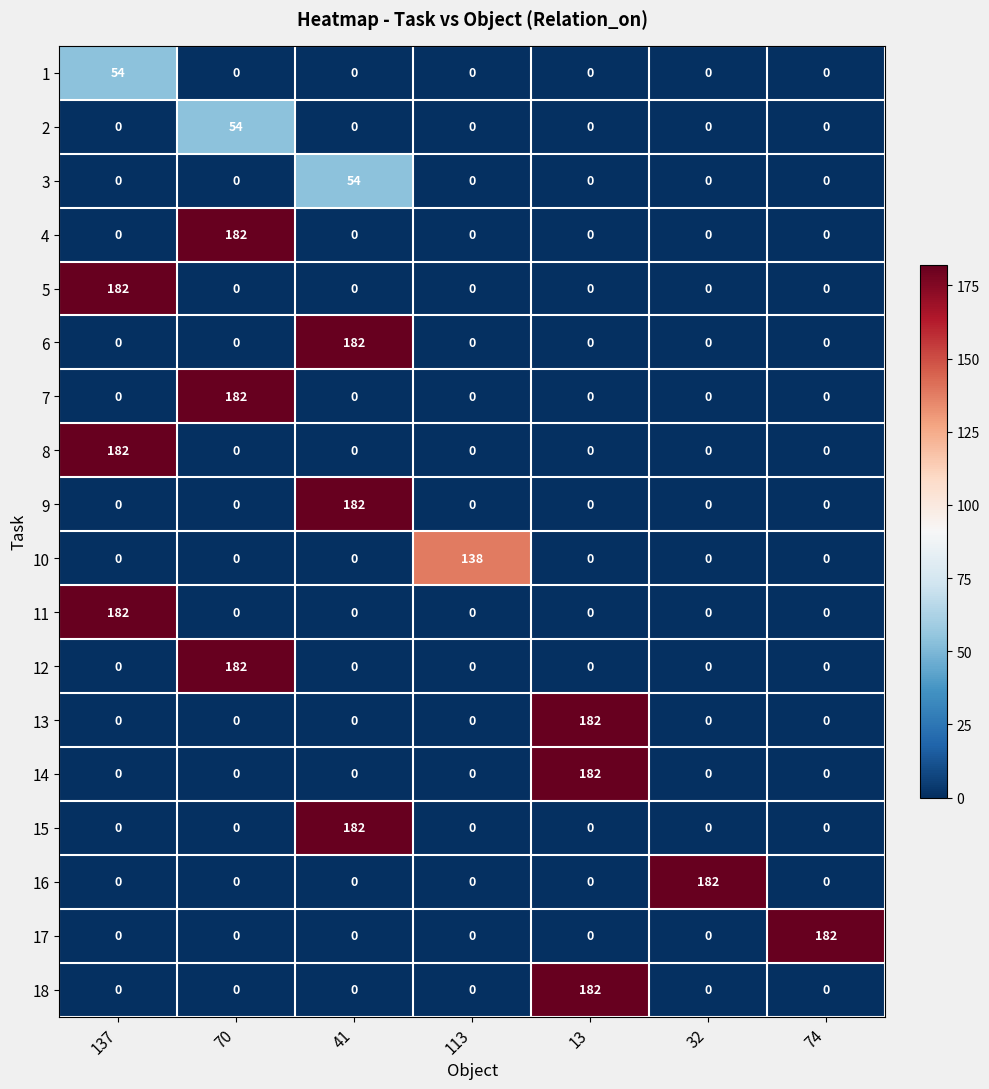

What is the highest value of the 9 series?

182